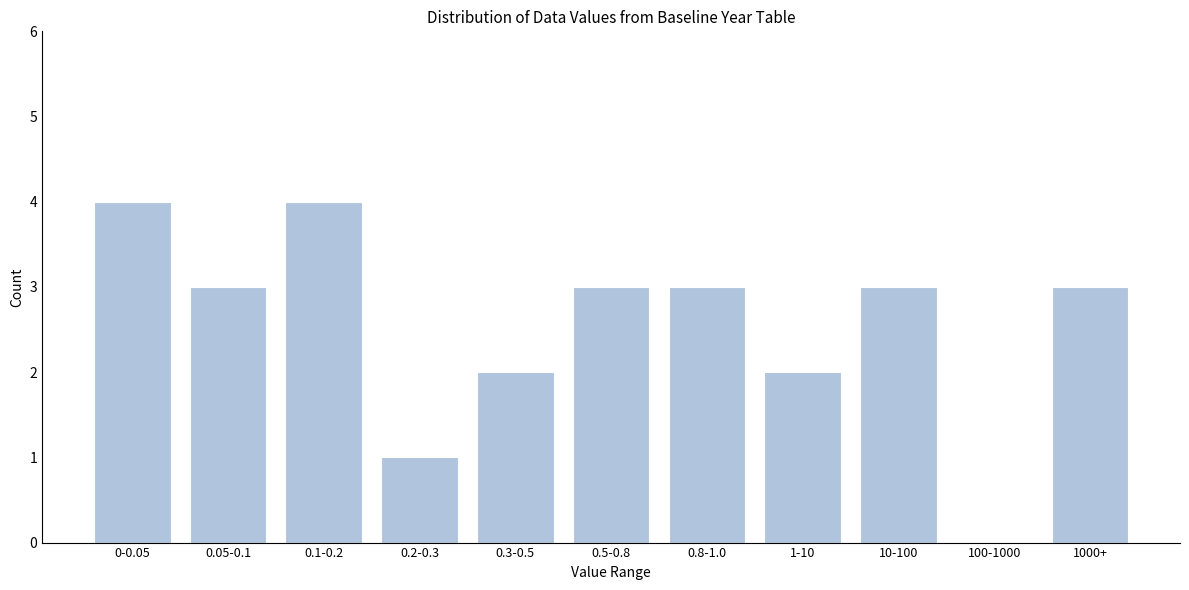

Reading left to right, list all the values displayed in this chart.

0-0.05=4	0.05-0.1=3	0.1-0.2=4	0.2-0.3=1	0.3-0.5=2	0.5-0.8=3	0.8-1.0=3	1-10=2	10-100=3	100-1000=0	1000+=3